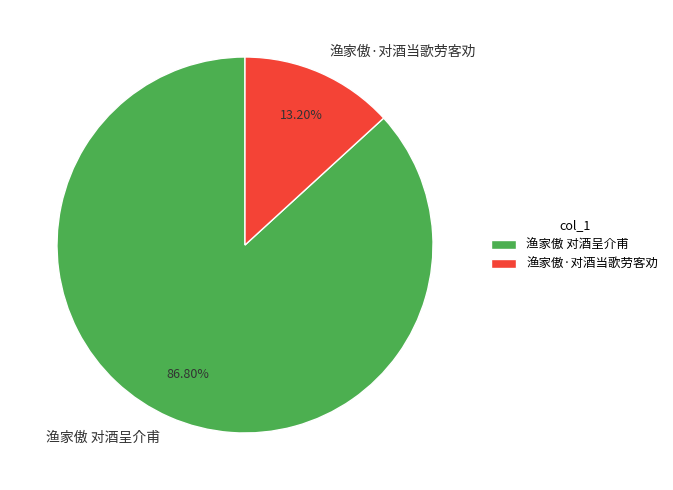

To the nearest percent, what is the average slice percentage?

50%